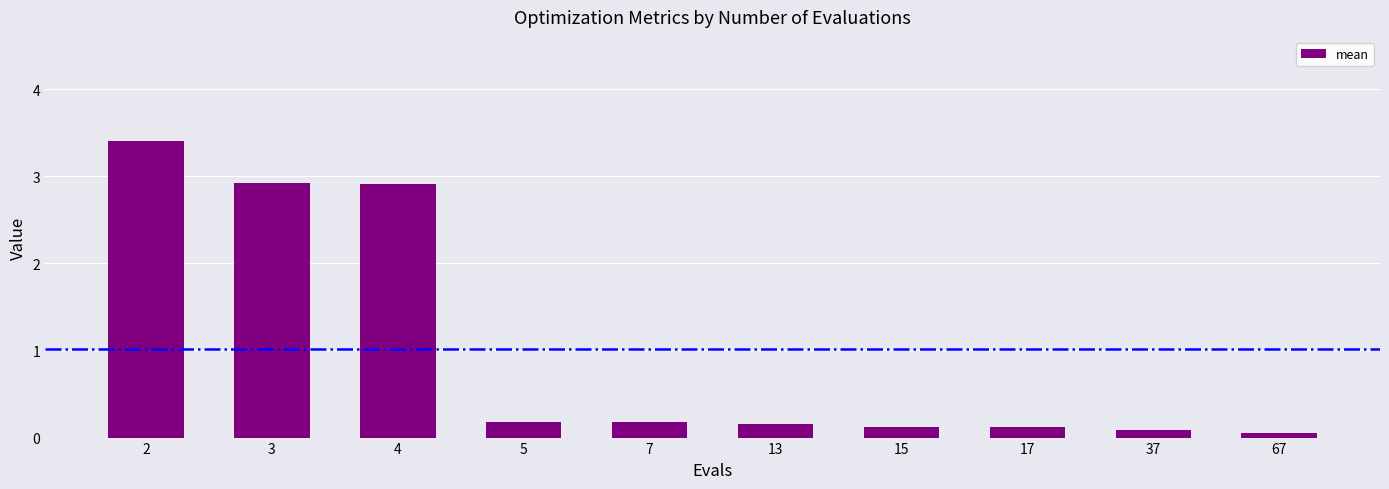

What is the approximate value at 4?

2.9